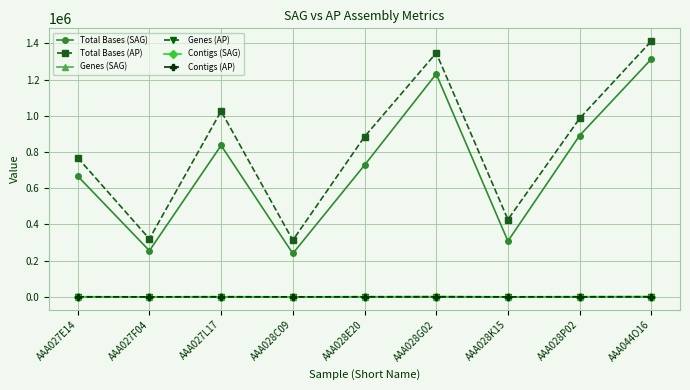

What is the value of the Contigs (SAG) point at the 9th from the left?

17